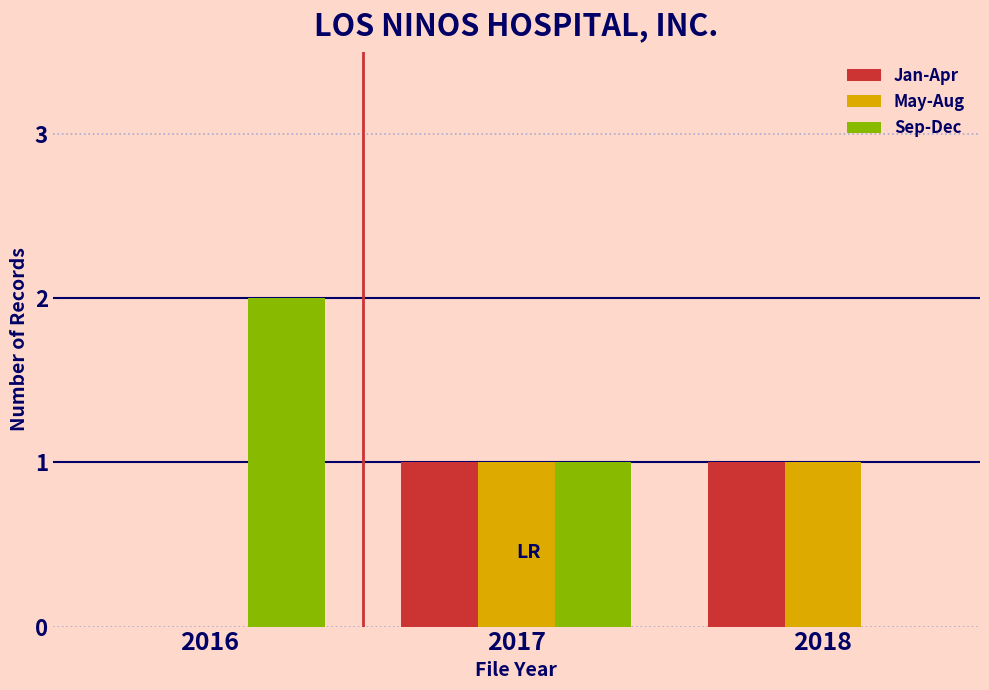

How many groups of bars are there?

3